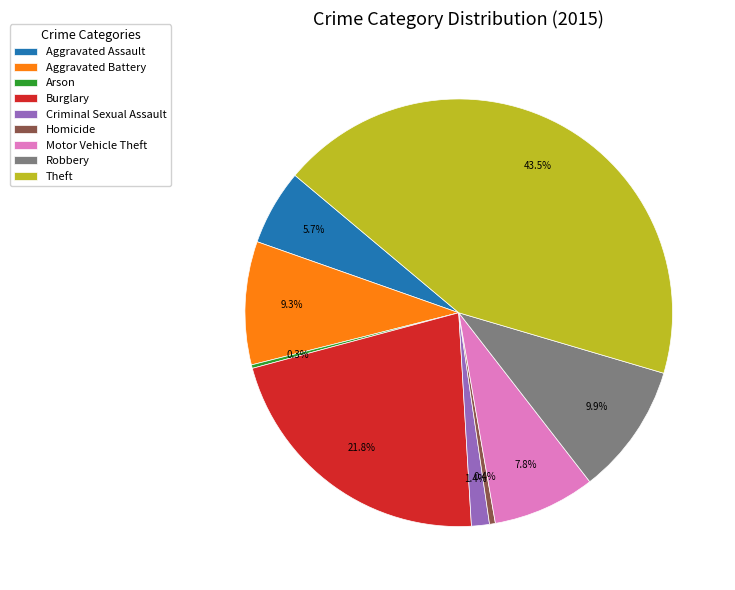

What percentage do Aggravated Battery and Burglary together represent?

31.1%